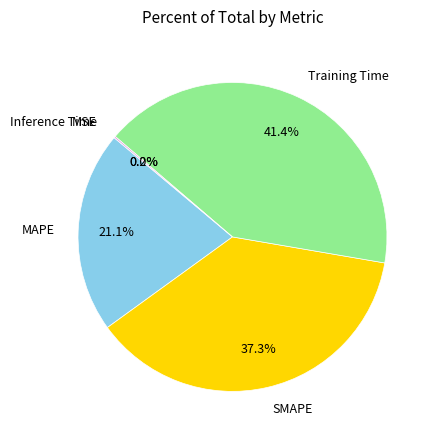

Is there any slice that represents more than half of the pie?

No